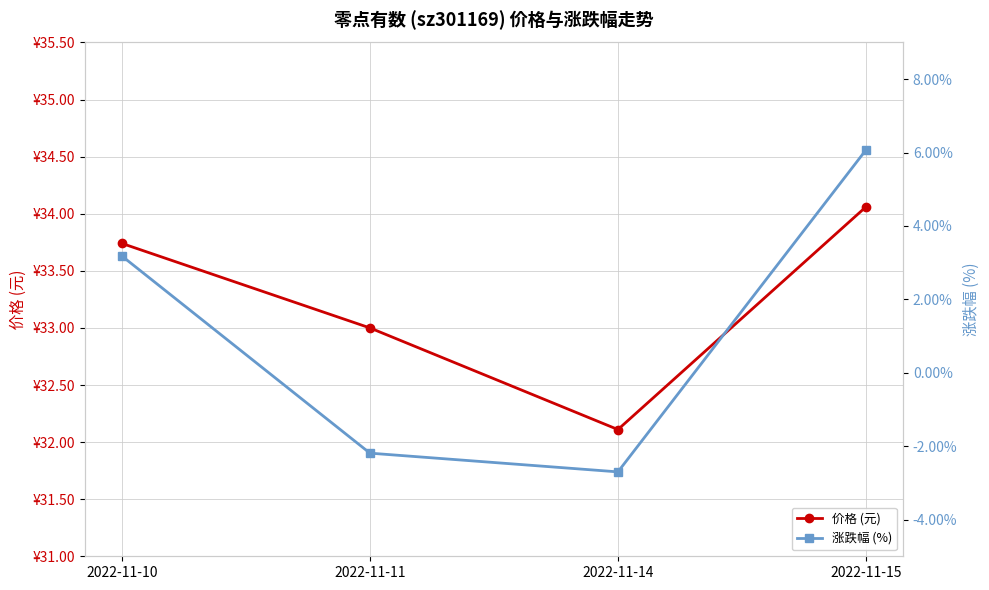

The 涨跌幅 (%) series shows -2.7 at 2022-11-14. True or false?

True